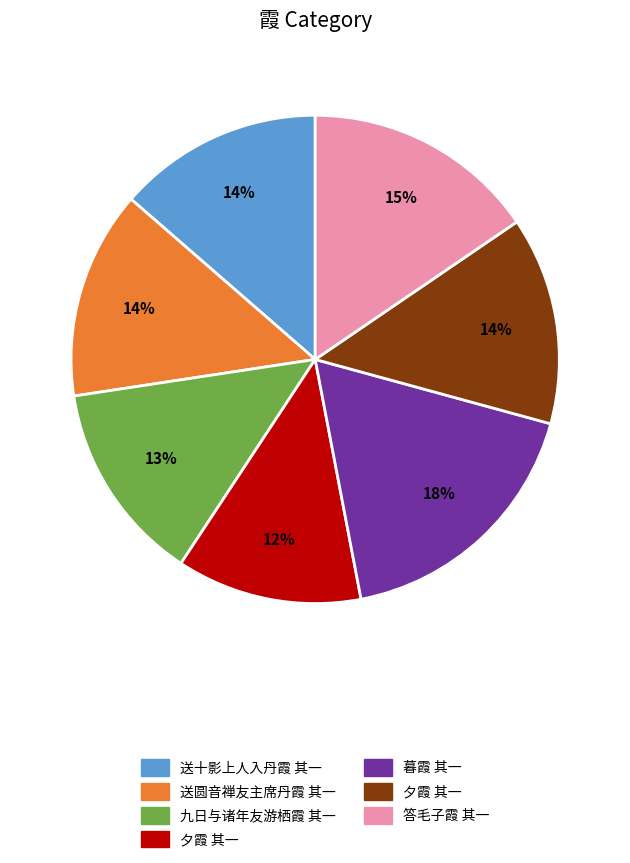

Does any single category account for the majority?

No